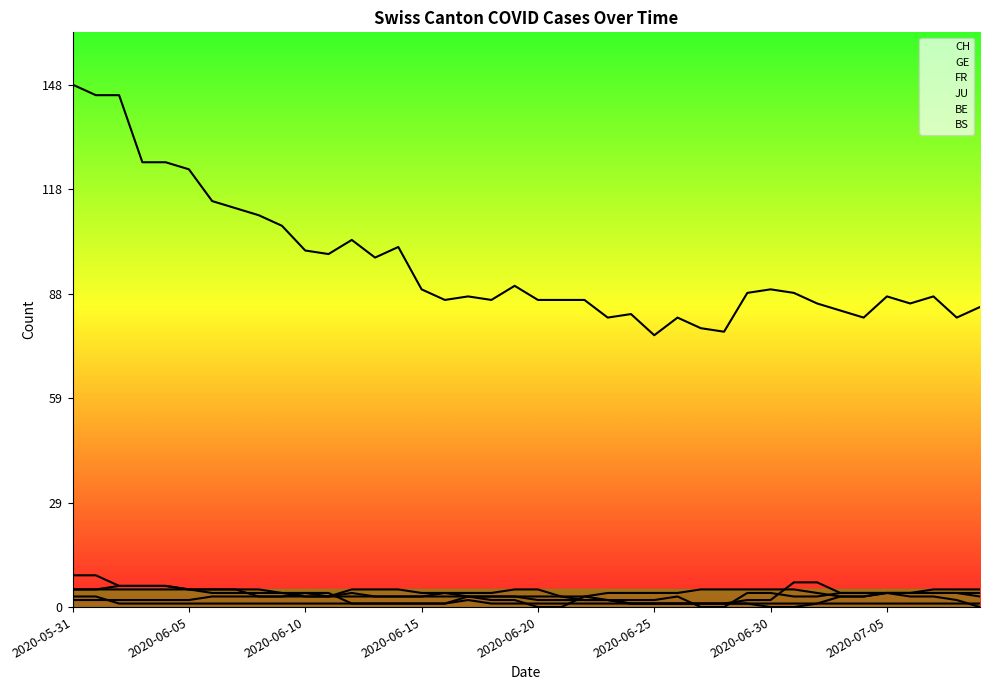

At which label does FR reach its minimum?

2020-06-20